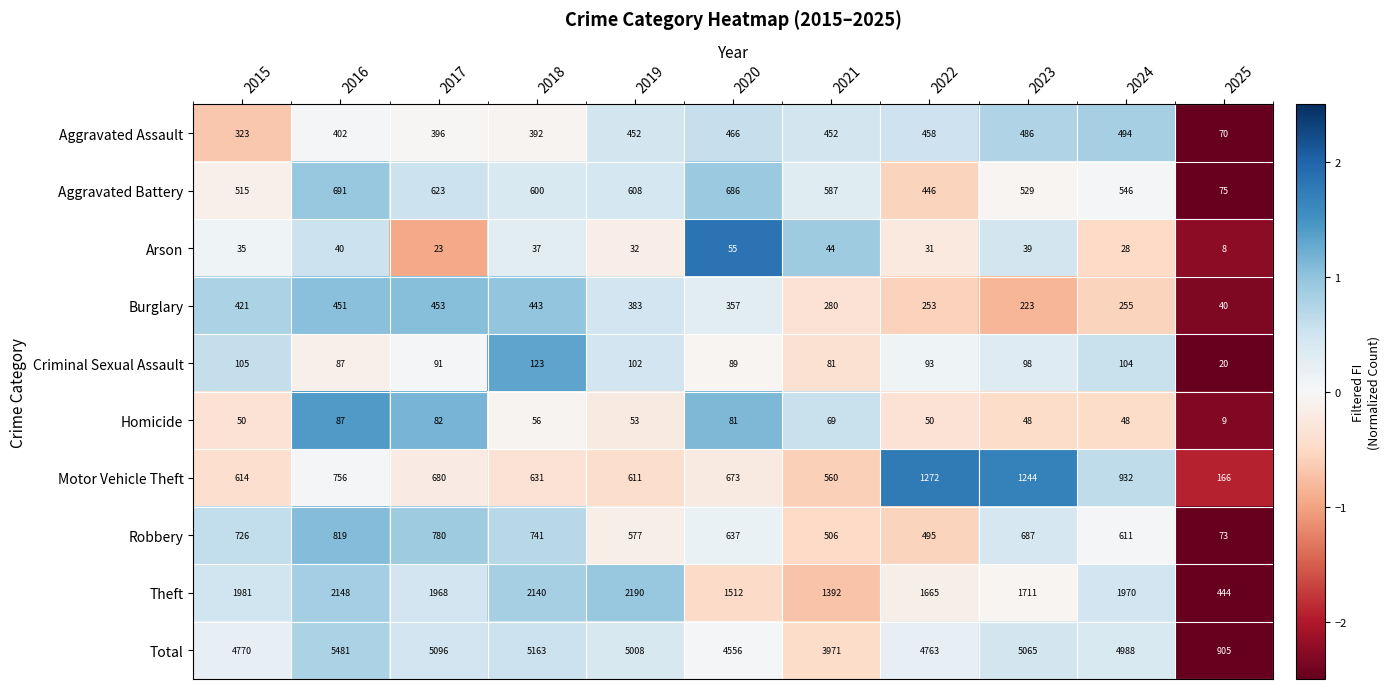

What is the difference between the Aggravated Assault values at 2017 and 2024?

98